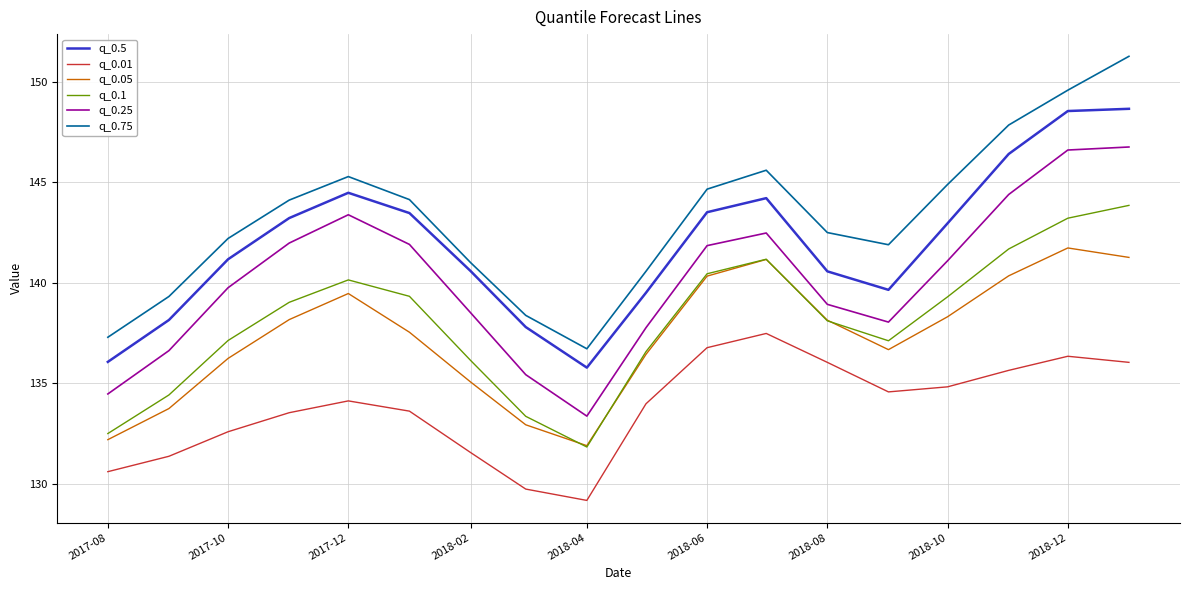

Rank the series by their maximum value, from lowest to highest.

q_0.01, q_0.05, q_0.1, q_0.25, q_0.5, q_0.75